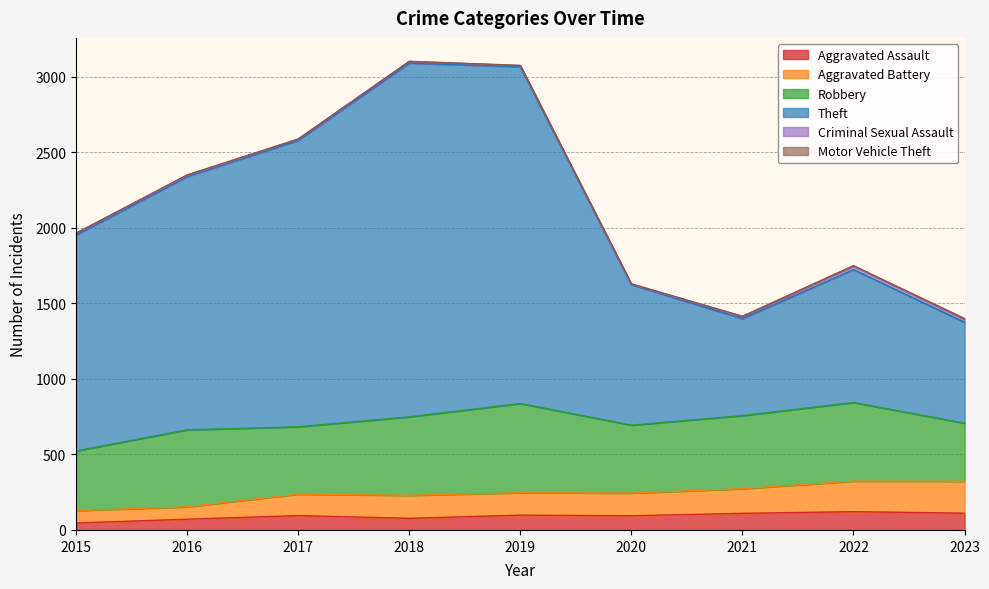

What is the value of the Aggravated Battery point at the 6th from the left?

244